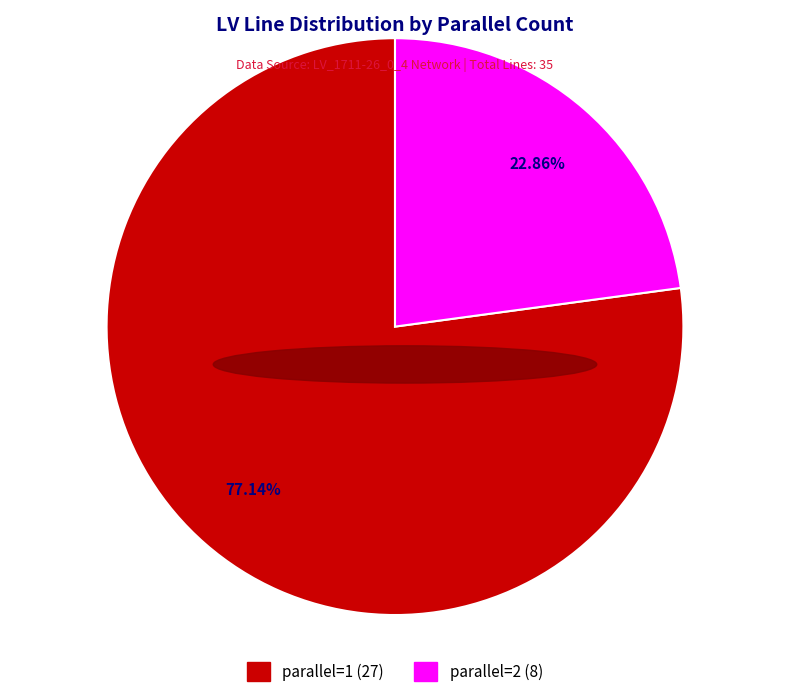

Does any single category account for the majority?

Yes